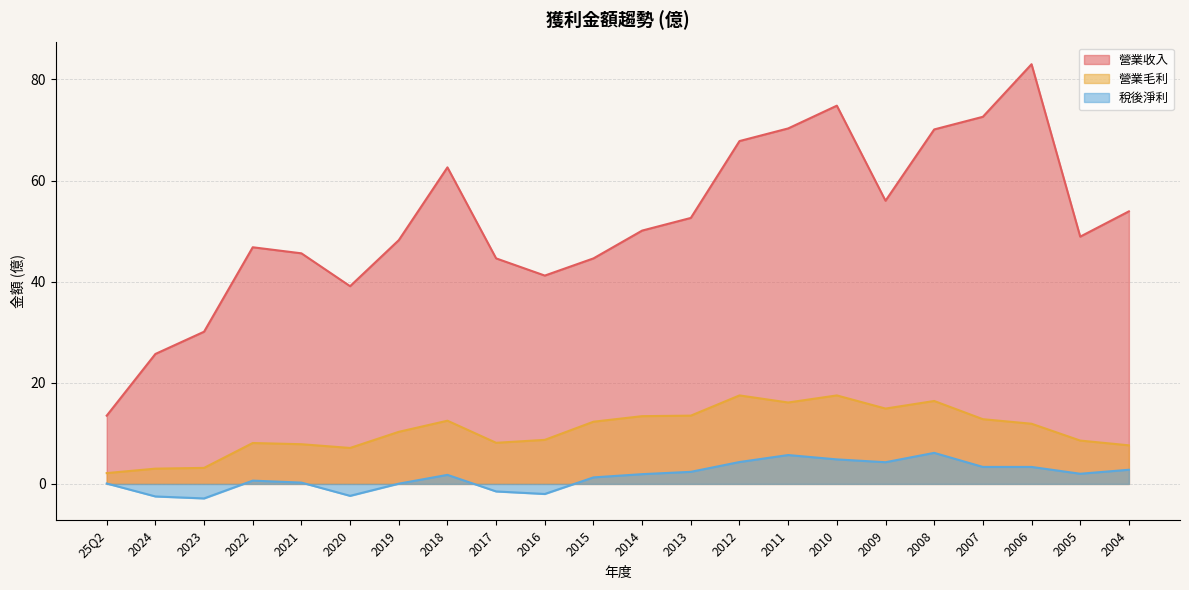

True or false: 營業毛利 and 稅後淨利 cross at least once.

False